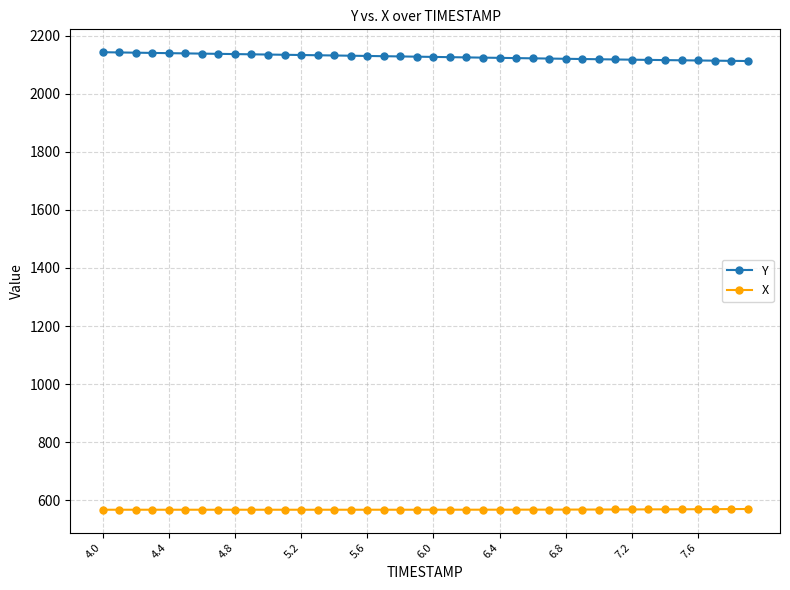

How many distinct data groups are displayed?

2